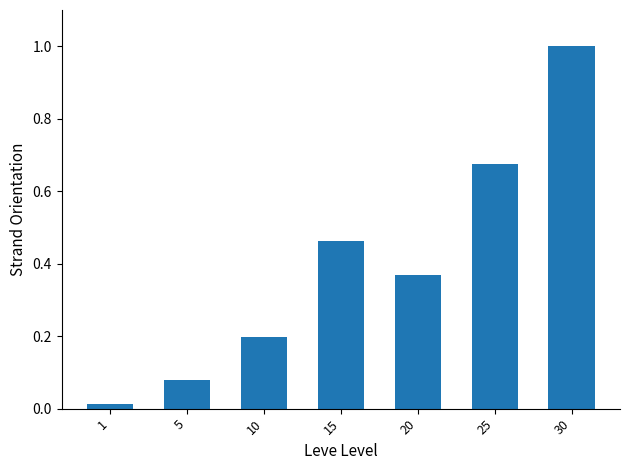

Rank the categories by value from highest to lowest.

30, 25, 15, 20, 10, 5, 1